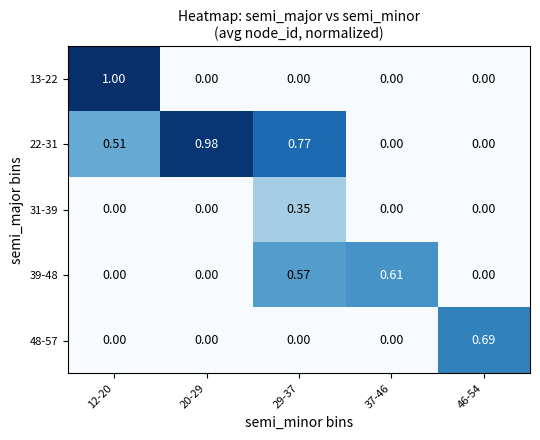

Is the value of 39-48 at 20-29 greater than the value of 22-31 at 20-29?

No